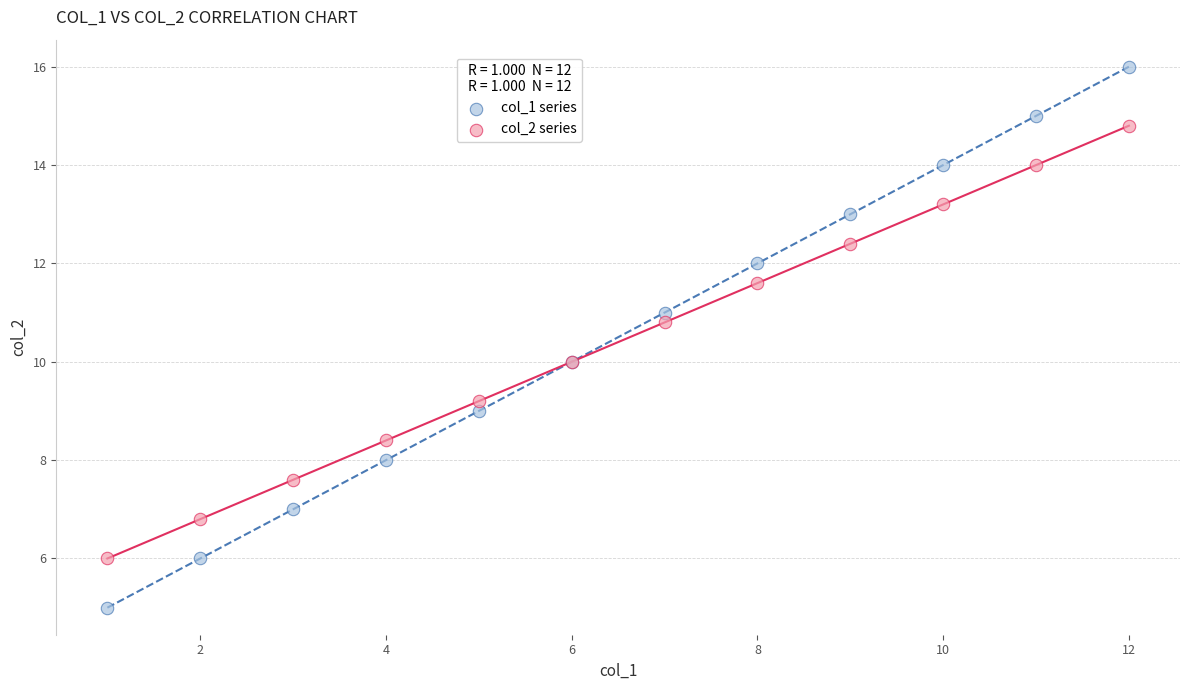

Which series contains the highest Y value?

col_1 series